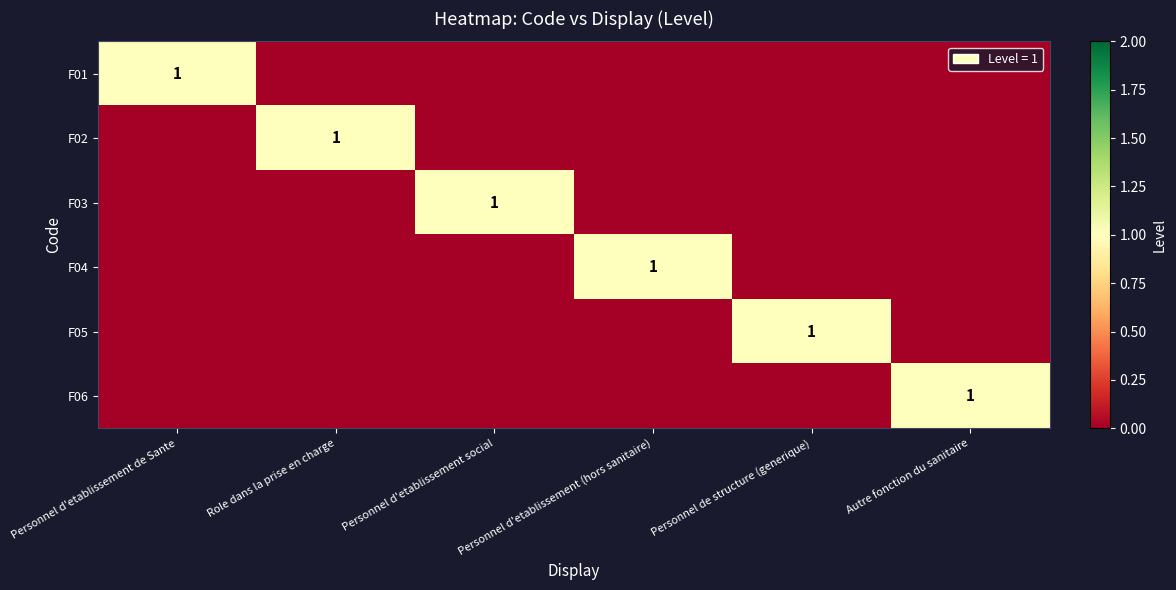

What is the total value across all series at Personnel de structure (generique)?

1